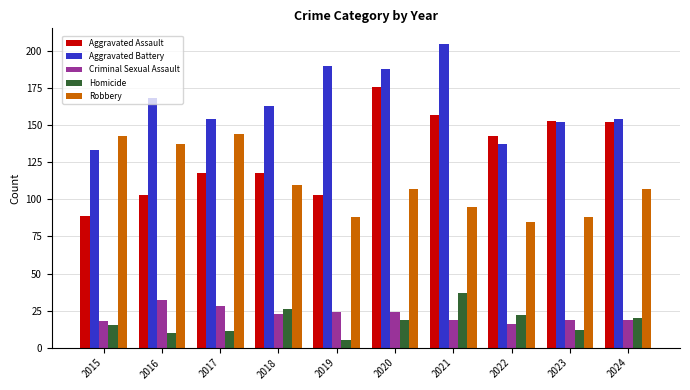

At 2021, list the series in order from smallest to largest.

Criminal Sexual Assault, Homicide, Robbery, Aggravated Assault, Aggravated Battery